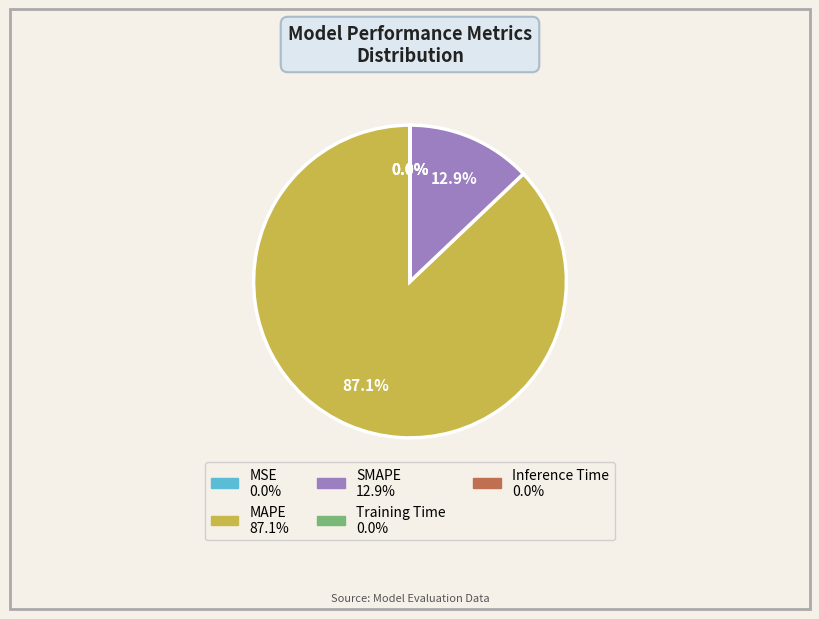

Is the sum of SMAPE and MAPE greater than half?

Yes